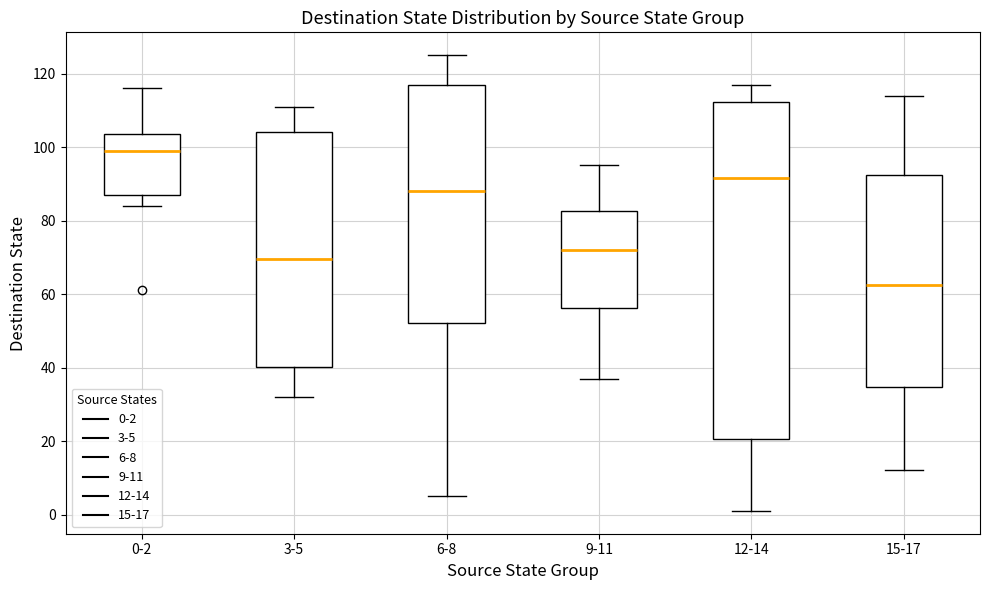

Comparing the boxes themselves (not the whiskers), which one is the tallest?

12-14